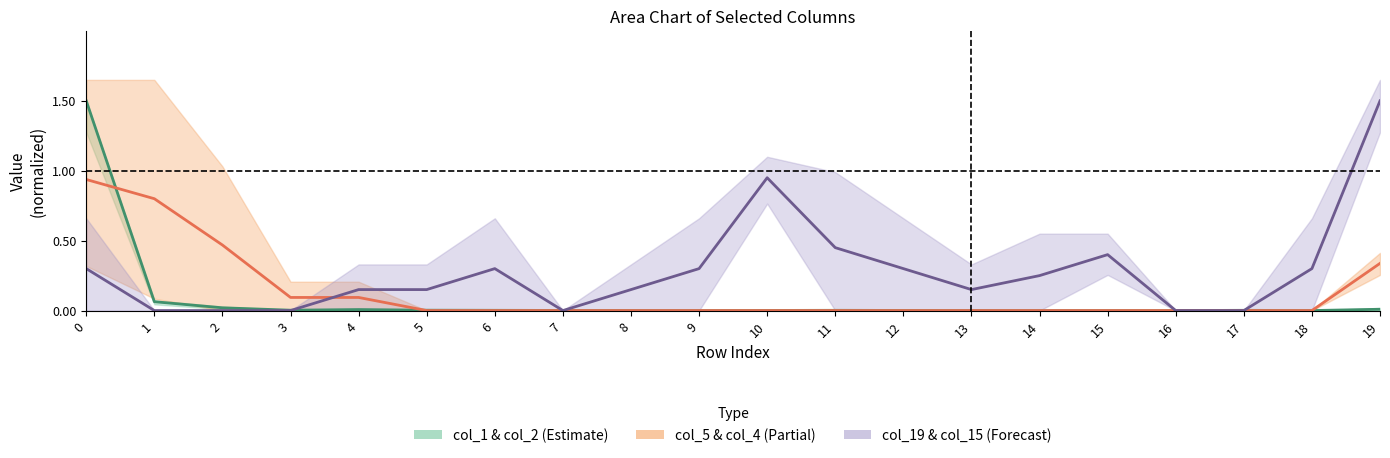

Reading left to right, list all the values displayed in this chart.

col_1 & col_2 (Estimate): 0=1.5	1=0.1	2=0.0	3=0.0	4=0.0	5=0.0	6=0.0	7=0.0	8=0.0	9=0.0	10=0.0	11=0.0	12=0.0	13=0.0	14=0.0	15=0.0	16=0.0	17=0.0	18=0.0	19=0.0
col_5 & col_4 (Partial): 0=0.9	1=0.8	2=0.5	3=0.1	4=0.1	5=0.0	6=0.0	7=0.0	8=0.0	9=0.0	10=0.0	11=0.0	12=0.0	13=0.0	14=0.0	15=0.0	16=0.0	17=0.0	18=0.0	19=0.3
col_19 & col_15 (Forecast): 0=0.3	1=0.0	2=0.0	3=0.0	4=0.2	5=0.2	6=0.3	7=0.0	8=0.2	9=0.3	10=0.9	11=0.4	12=0.3	13=0.2	14=0.2	15=0.4	16=0.0	17=0.0	18=0.3	19=1.5